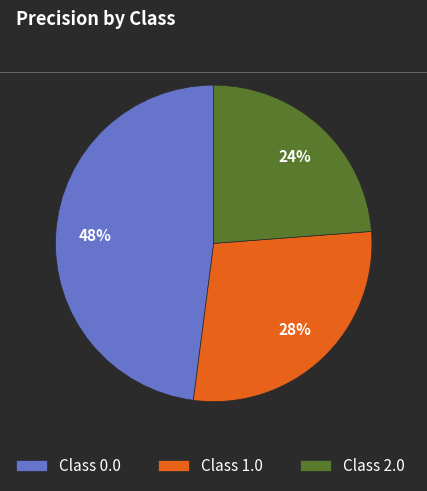

To the nearest percent, what is the difference between the largest and smallest slice percentages?

24%